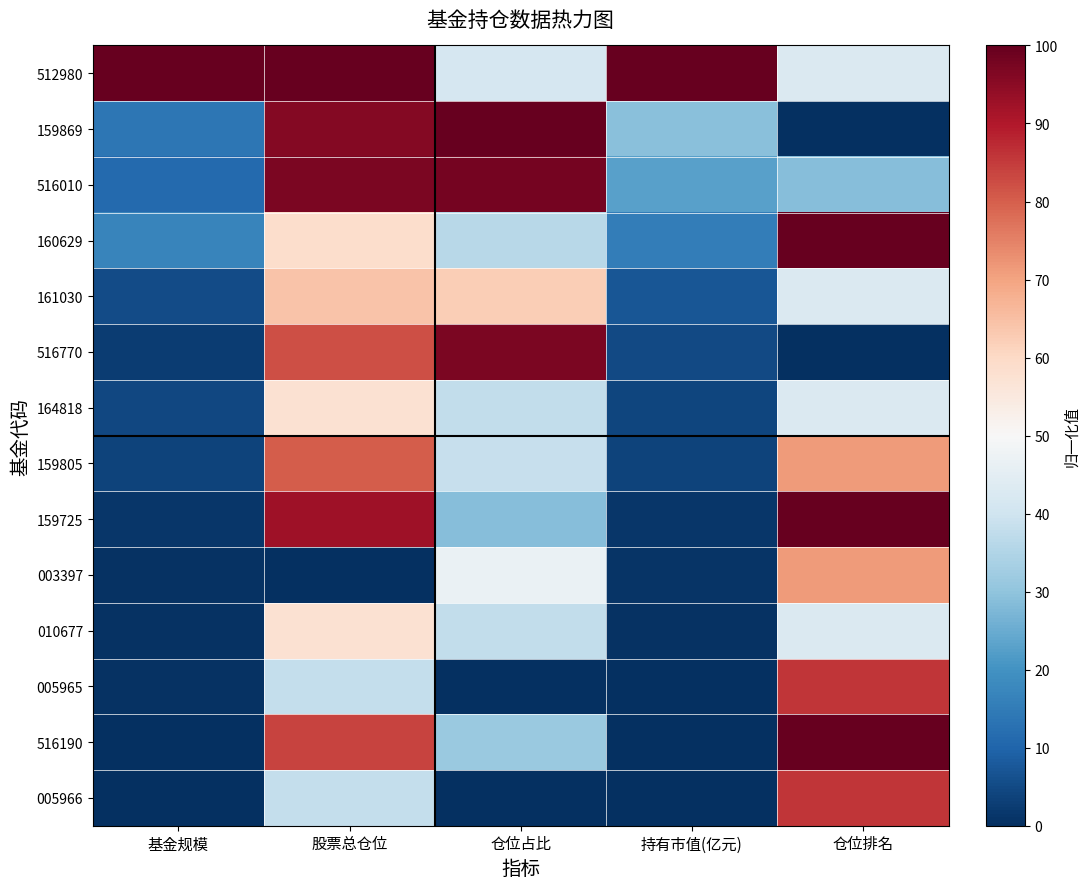

How many data points does each series have?

5